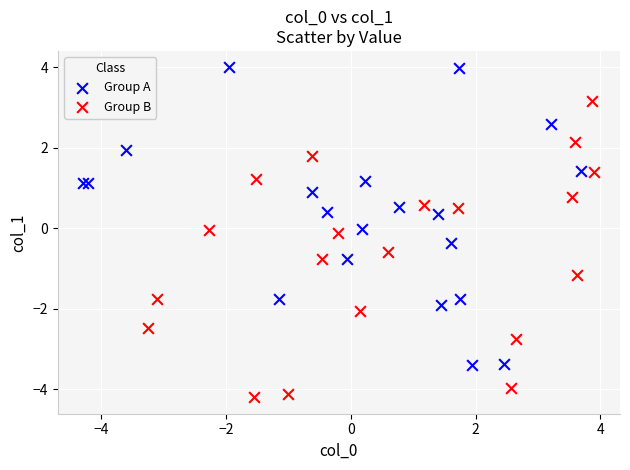

Which series contains the highest Y value?

Group A